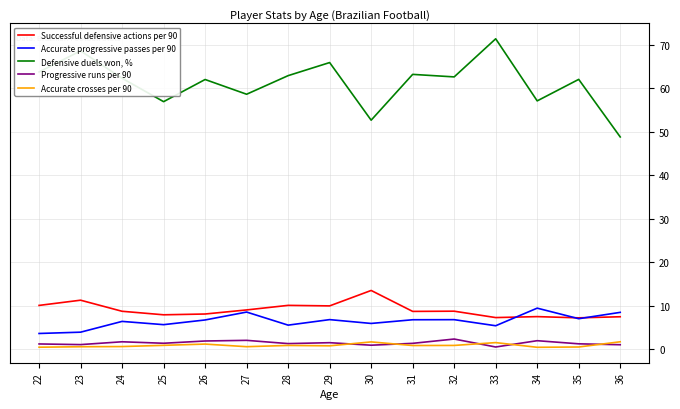

How many series are shown in this chart?

5